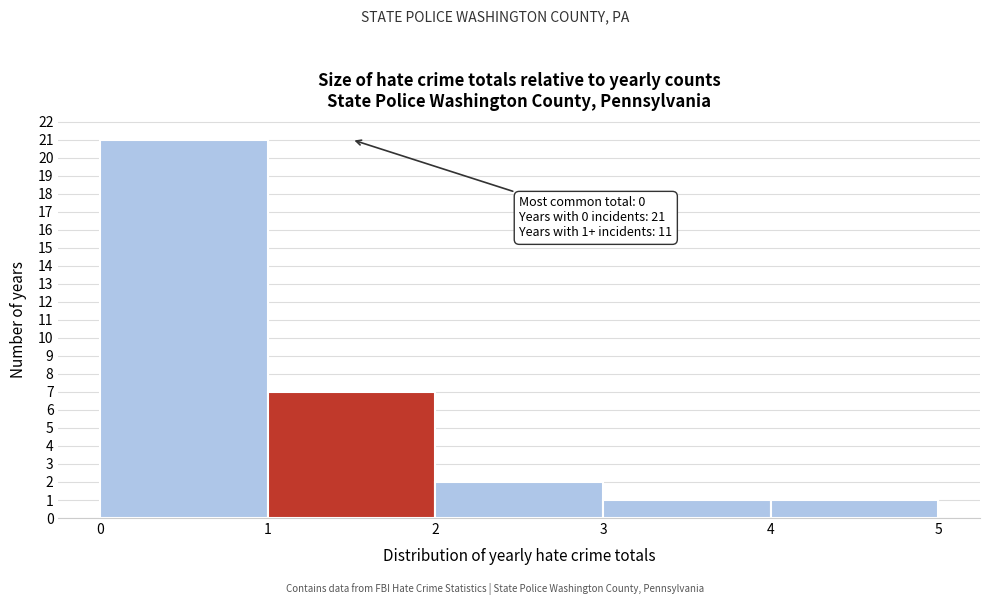

Which range on the x-axis has the tallest bar?

0 to 1